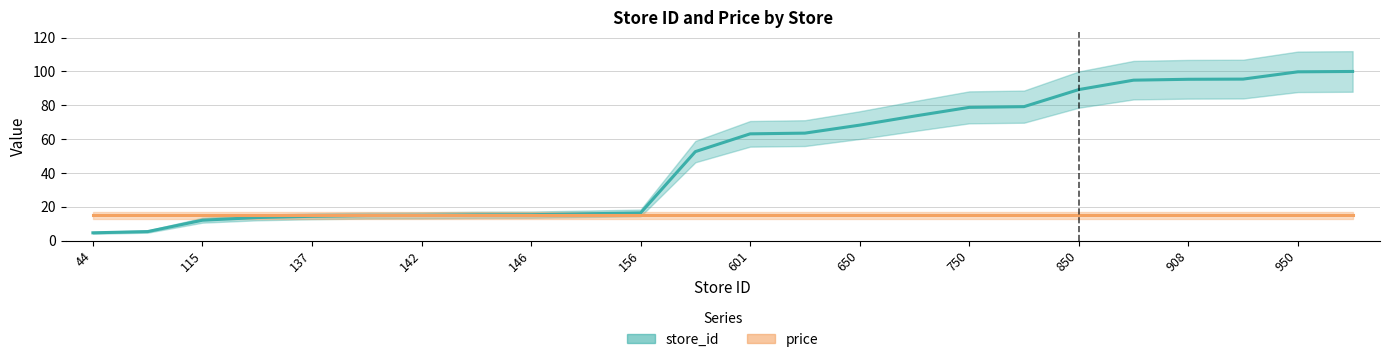

What position from the left is 650?

8